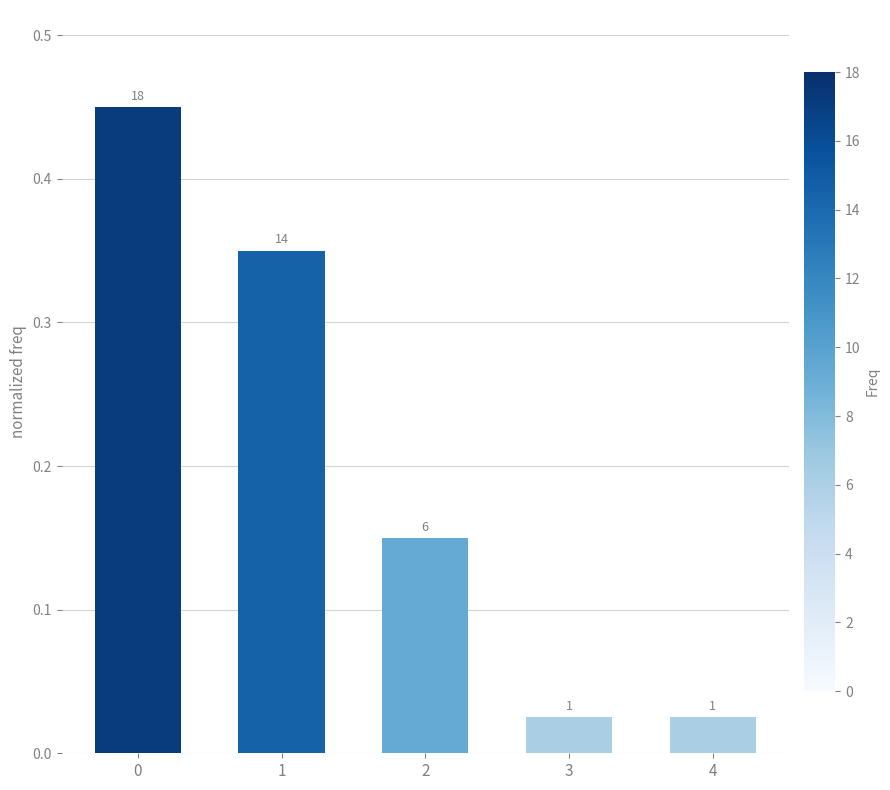

What is the change in value from 0 to 4?

-0.4